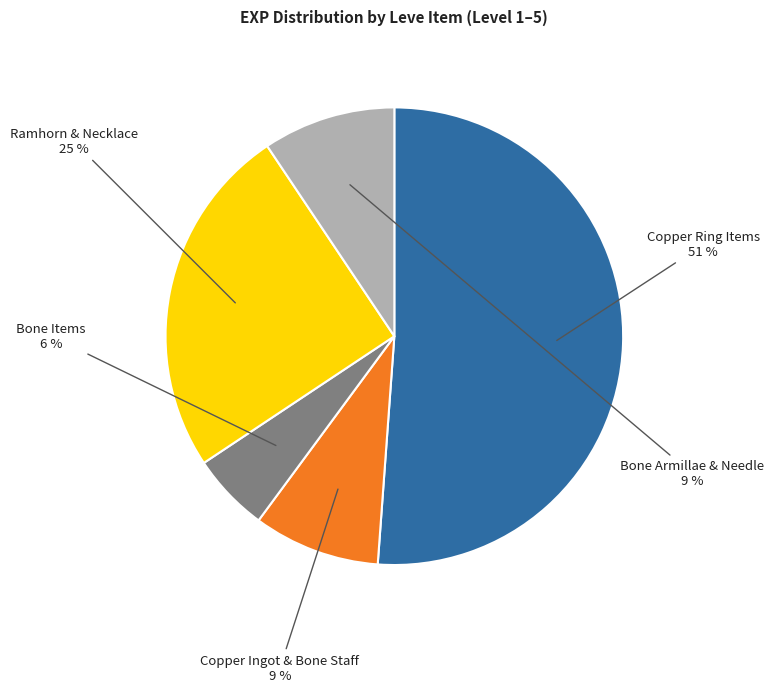

Is the sum of Copper Ingot & Bone Staff and Copper Ring Items greater than half?

Yes